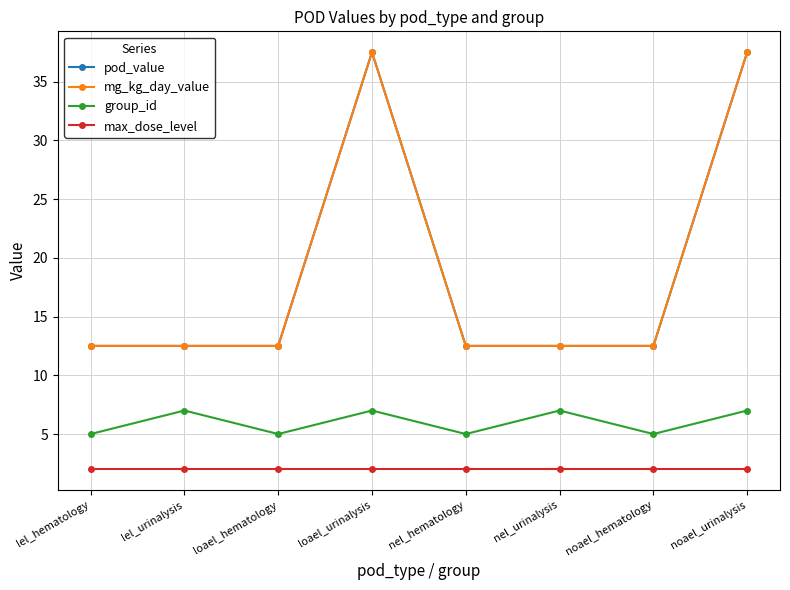

What is the sum of all max_dose_level values?

16.0